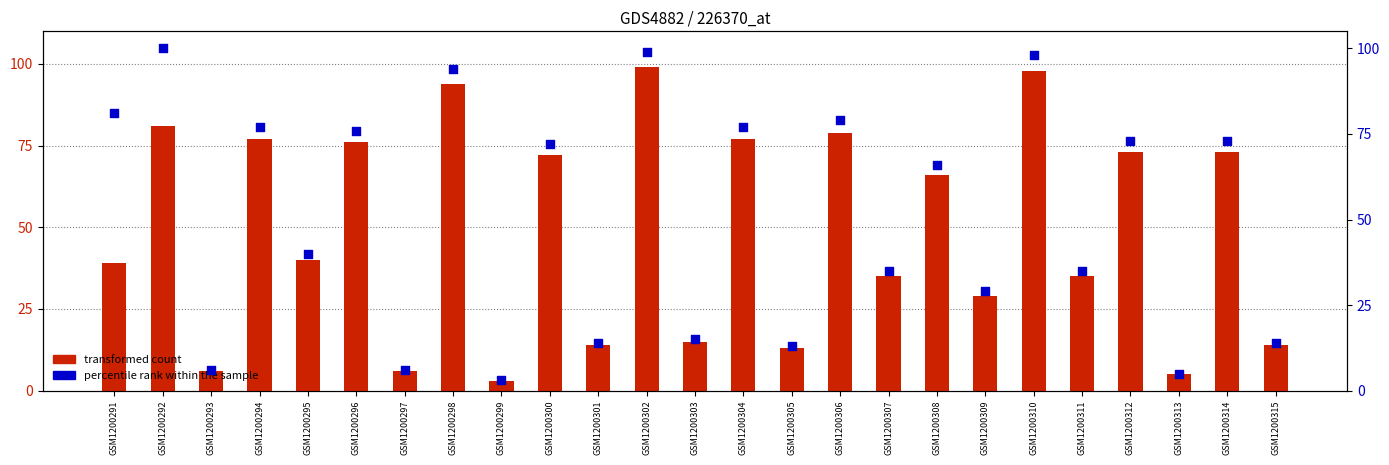

Which series contains the lowest Y value?

transformed count